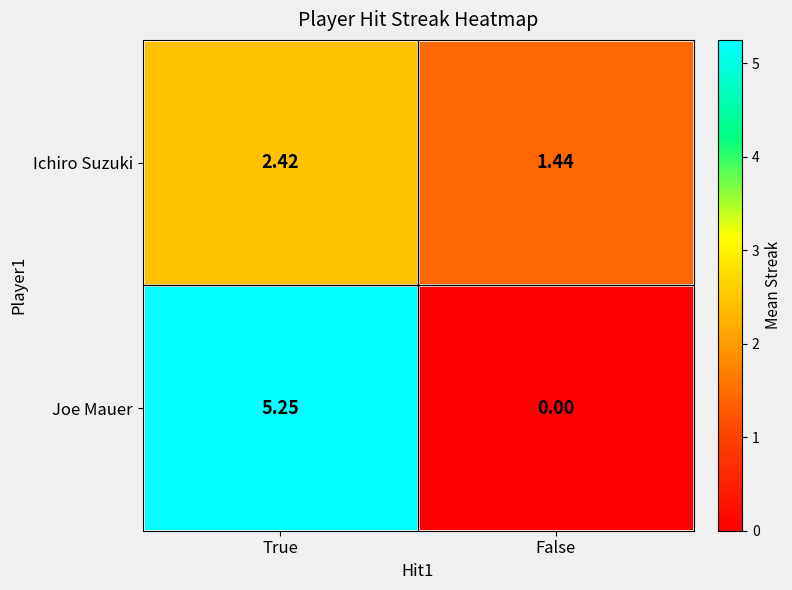

Which series changed the most between True and False?

Joe Mauer